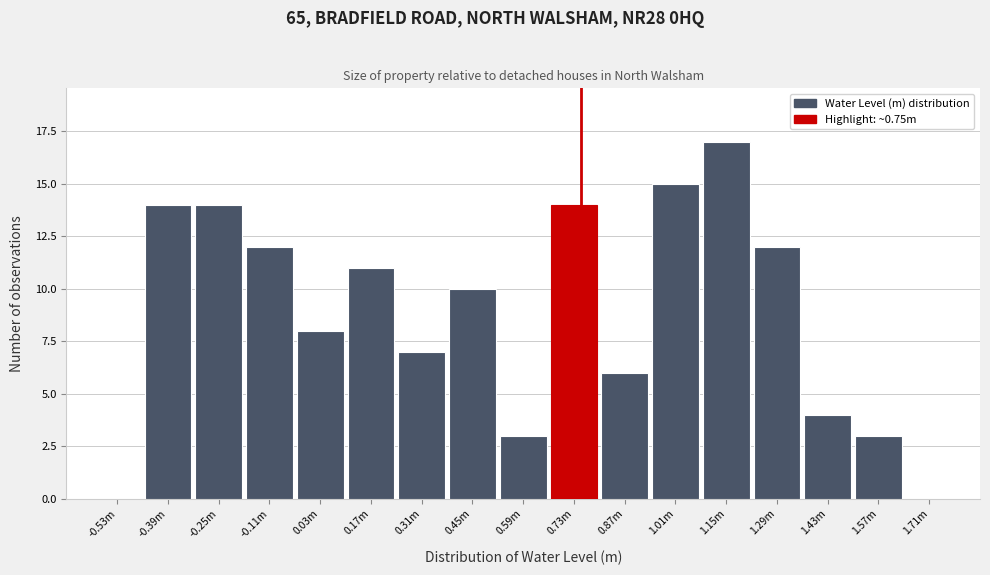

Reading left to right, extract all data points from this chart.

-0.53m=0	-0.39m=14	-0.25m=14	-0.11m=12	0.03m=8	0.17m=11	0.31m=7	0.45m=10	0.59m=3	0.73m=14	0.87m=6	1.01m=15	1.15m=17	1.29m=12	1.43m=4	1.57m=3	1.71m=0